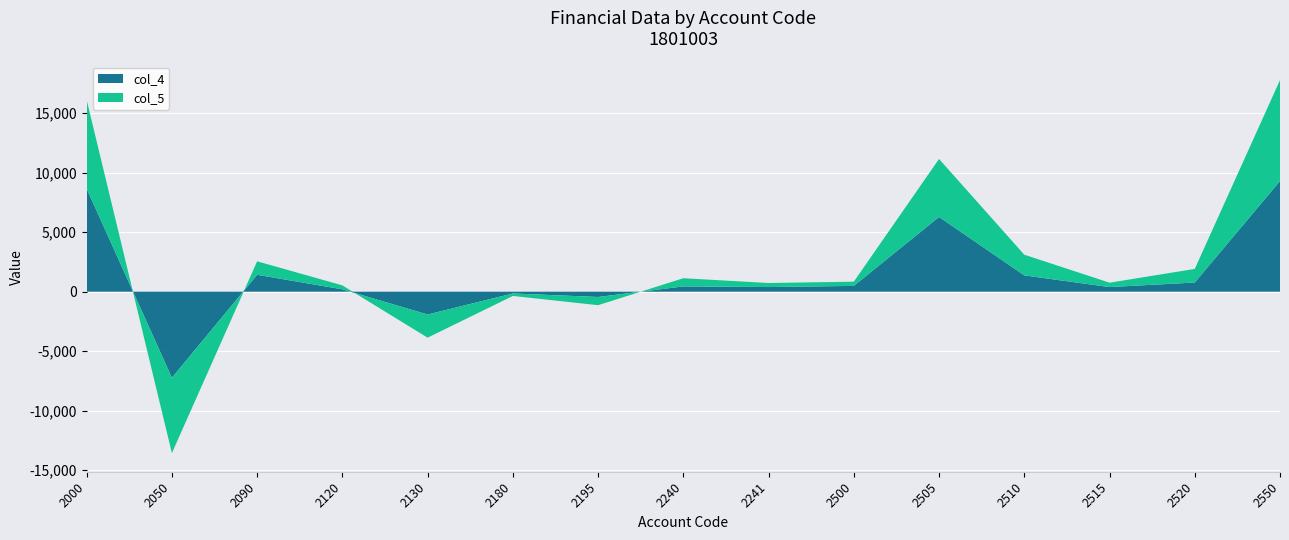

Reading left to right, list all the values displayed in this chart.

col_4: 2000=8663	2050=-7239	2090=1424	2120=199	2130=-1918	2180=-149	2195=-444	2240=444	2241=393	2500=488	2505=6285	2510=1372	2515=390	2520=771	2550=9306
col_5: 2000=7459	2050=-6327	2090=1132	2120=333	2130=-1946	2180=-208	2195=-689	2240=689	2241=339	2500=355	2505=4874	2510=1740	2515=368	2520=1144	2550=8481